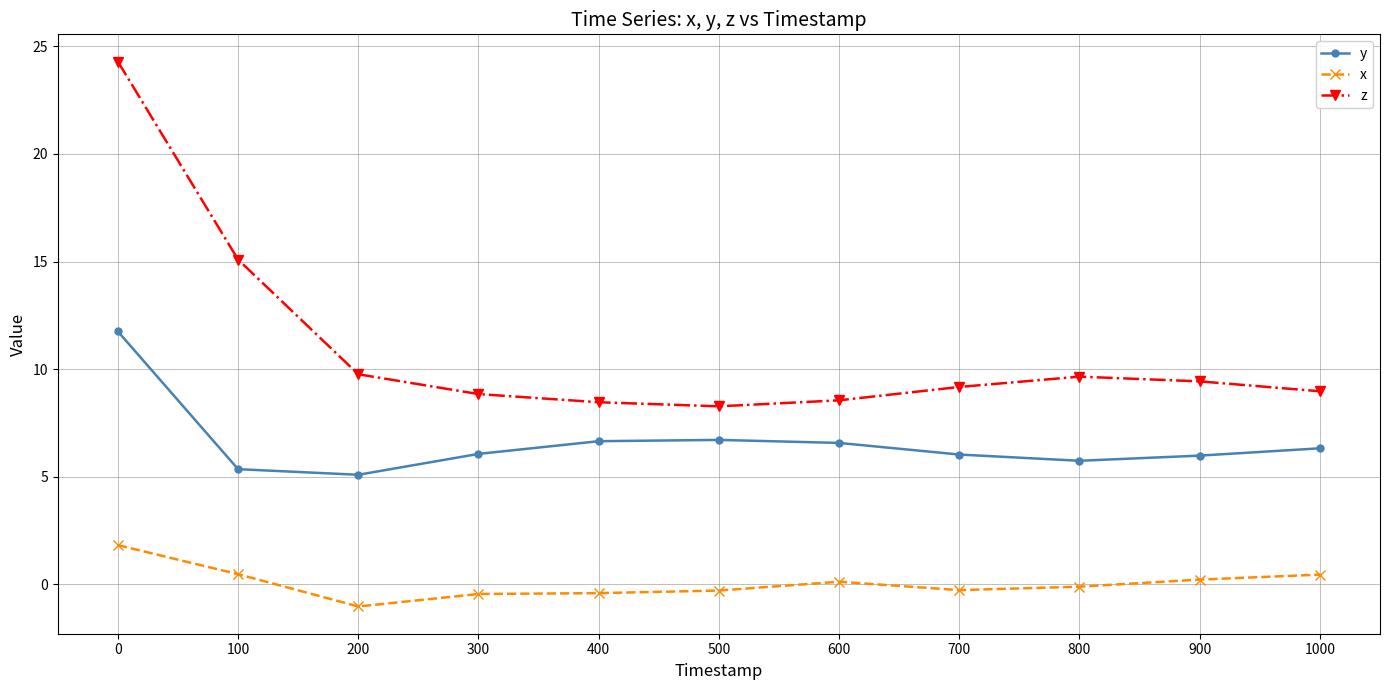

What is the difference between the highest and lowest values at 600?

8.4